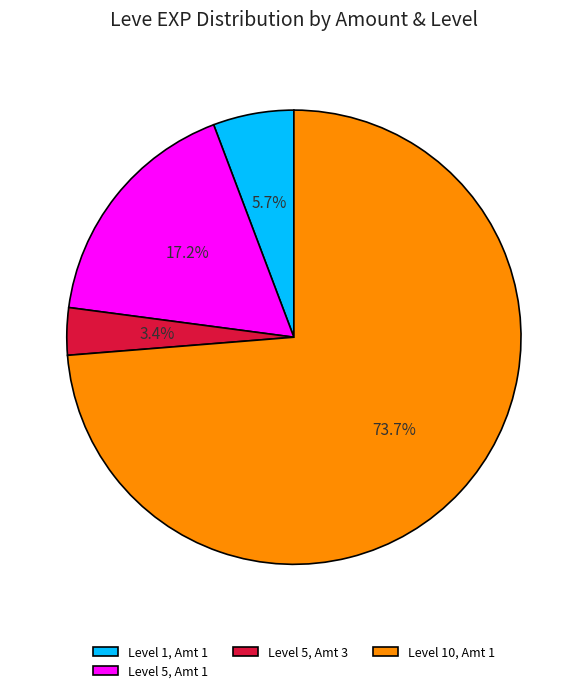

Rank the categories by value from lowest to highest.

Level 5, Amt 3, Level 1, Amt 1, Level 5, Amt 1, Level 10, Amt 1